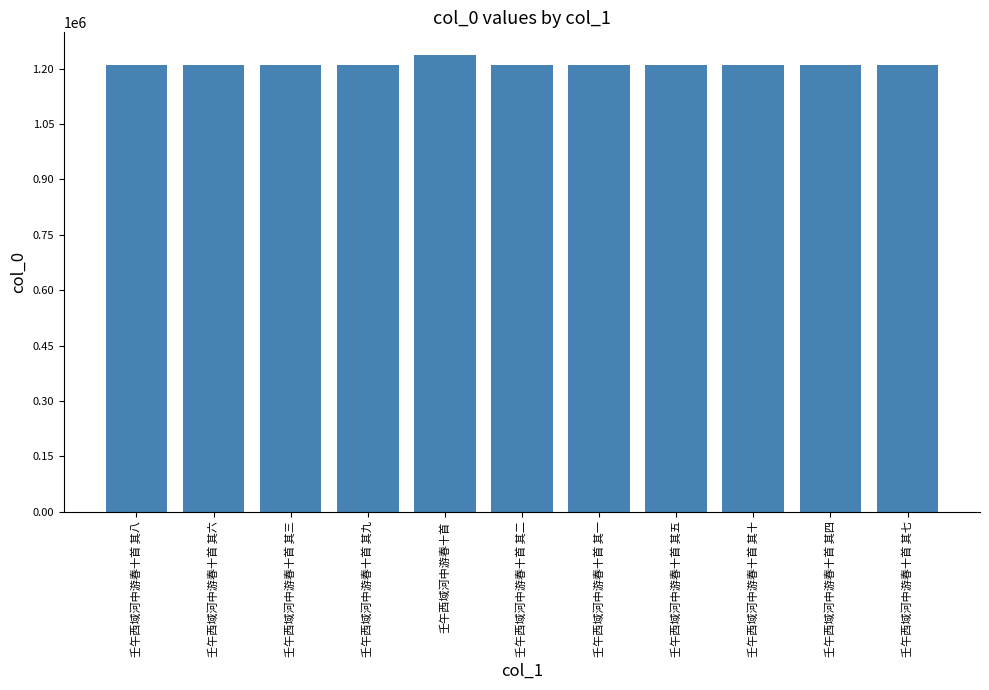

Does the chart contain stacked bars?

No